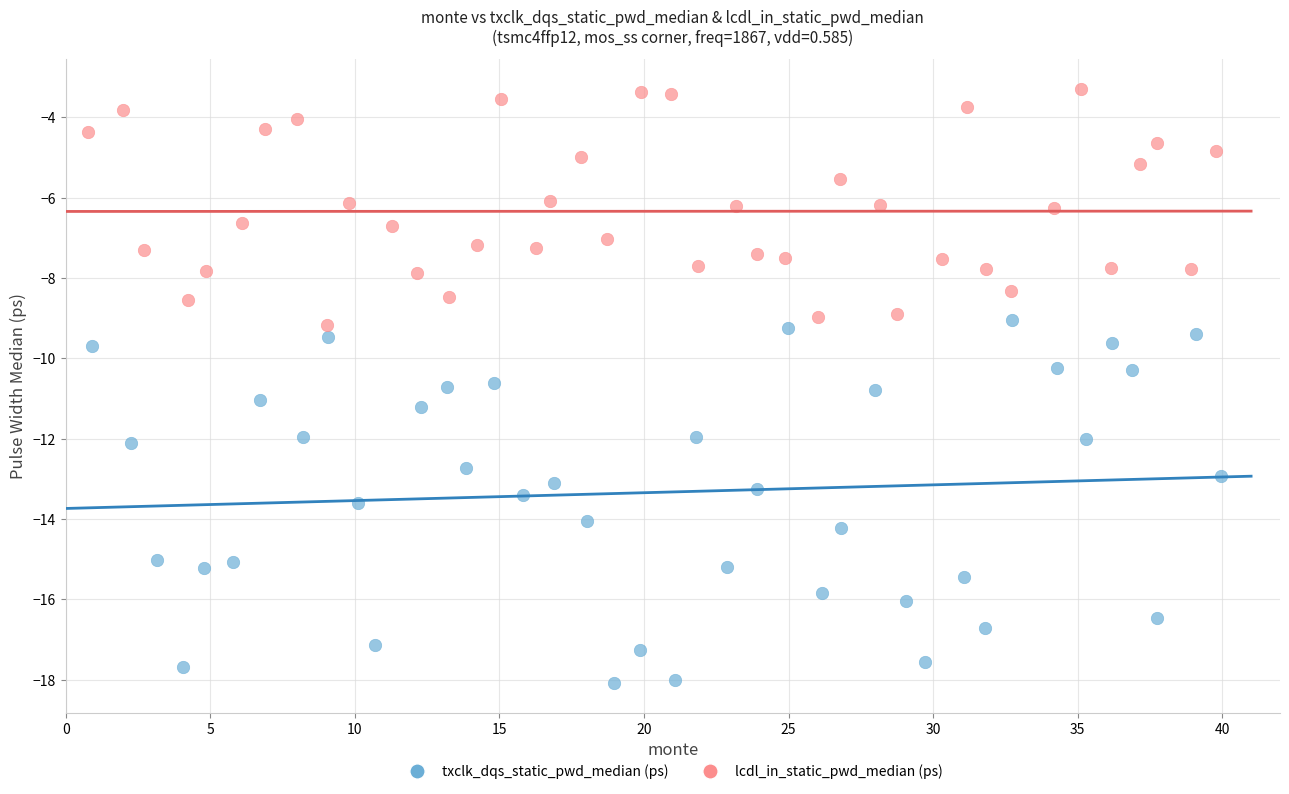

Which series contains the lowest Y value?

txclk_dqs_static_pwd_median (ps)